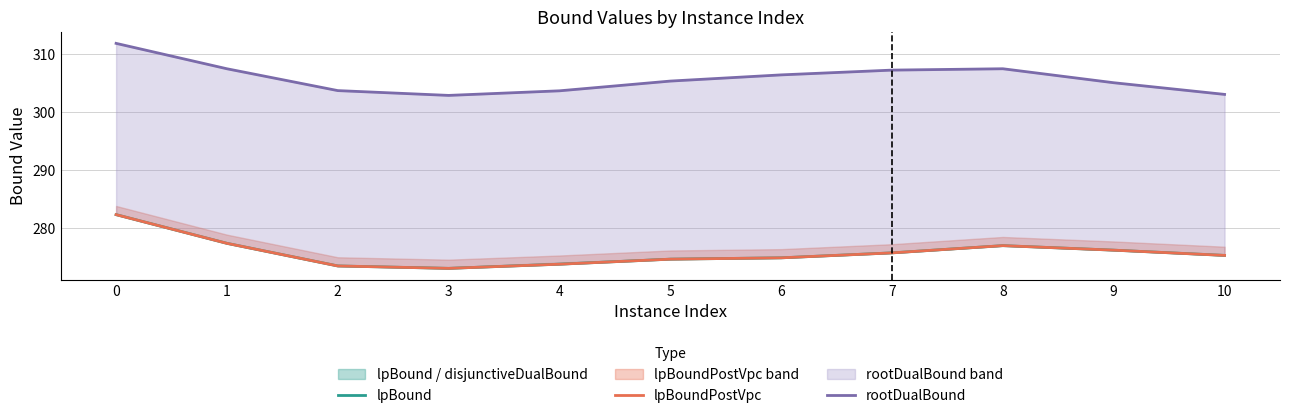

The value of lpBound at 9 is 276.2. True or false?

True